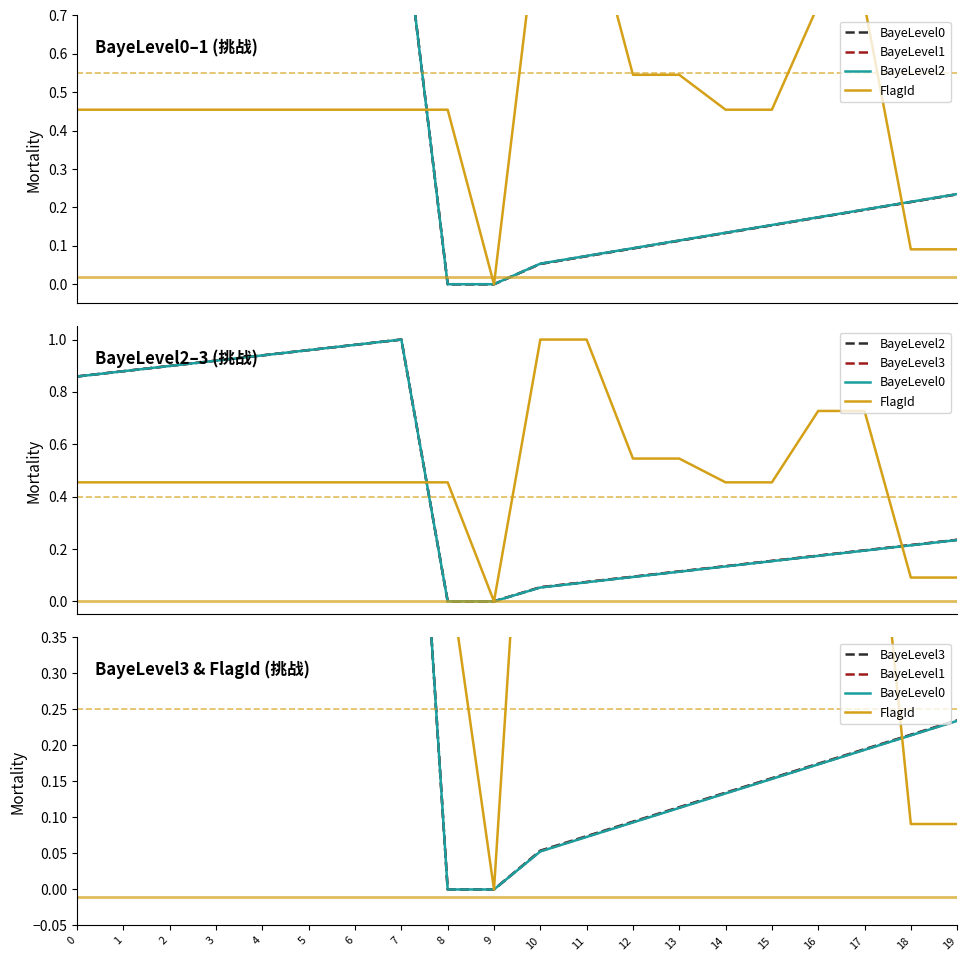

What is the difference between the highest and lowest values at 8?

0.5